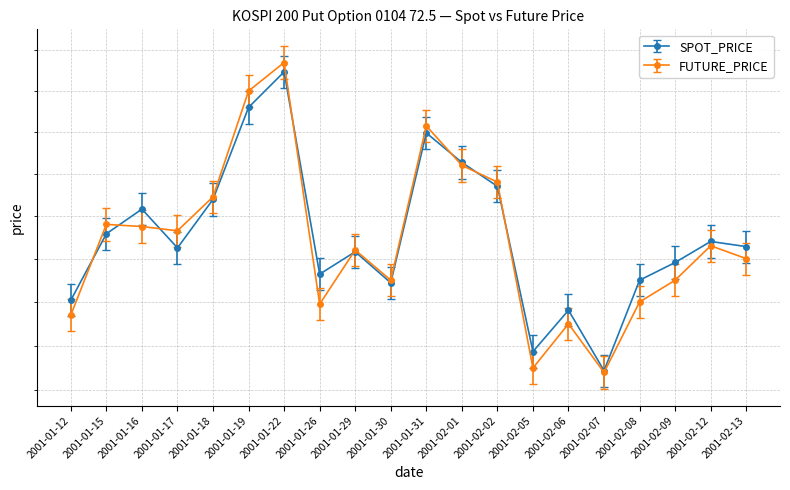

The FUTURE_PRICE series shows 80.1 at 2001-01-22. True or false?

True